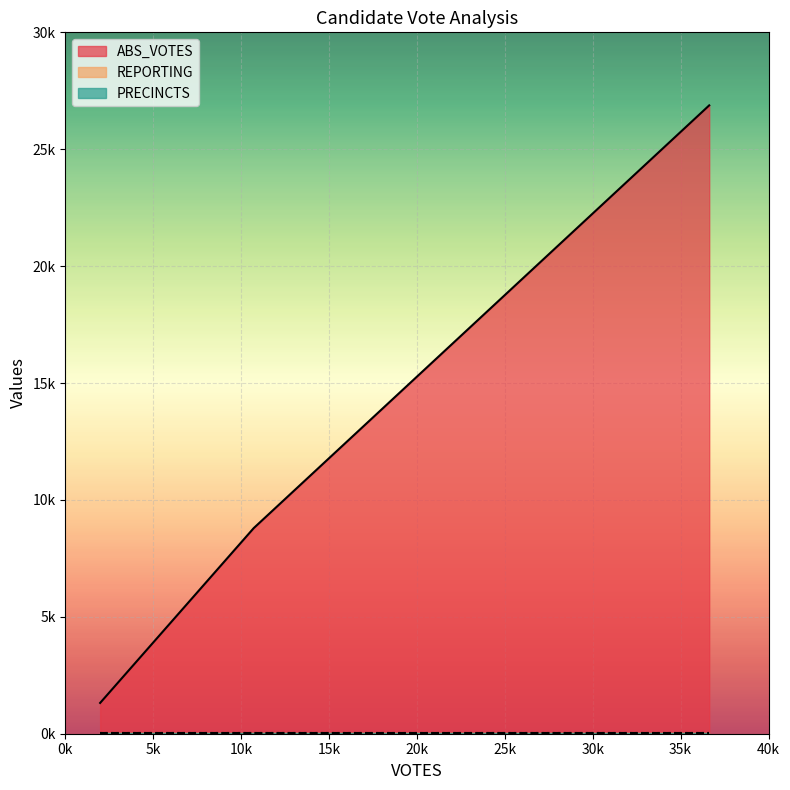

Does the chart display data point markers on the line(s)?

No